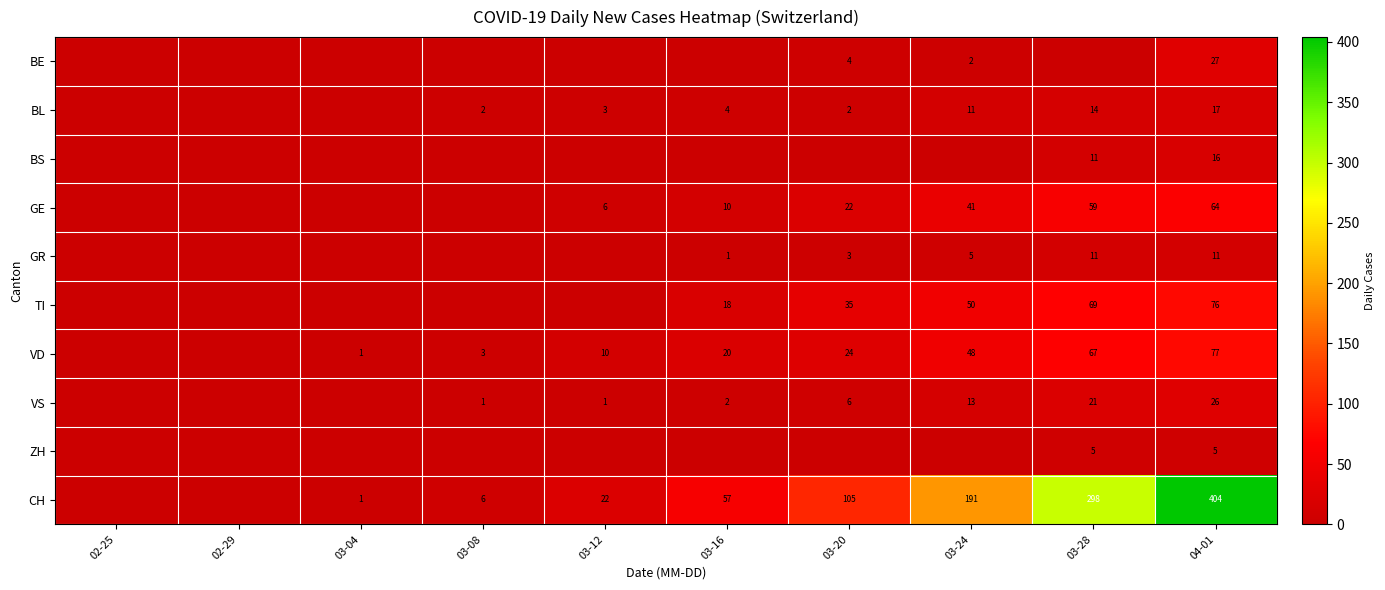

Is the value of CH at 03-16 greater than the value of BL at 03-28?

Yes